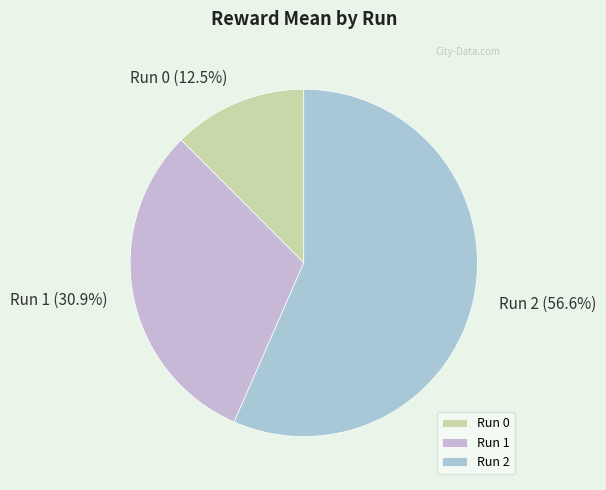

Rank the categories by value from highest to lowest.

Run 2, Run 1, Run 0